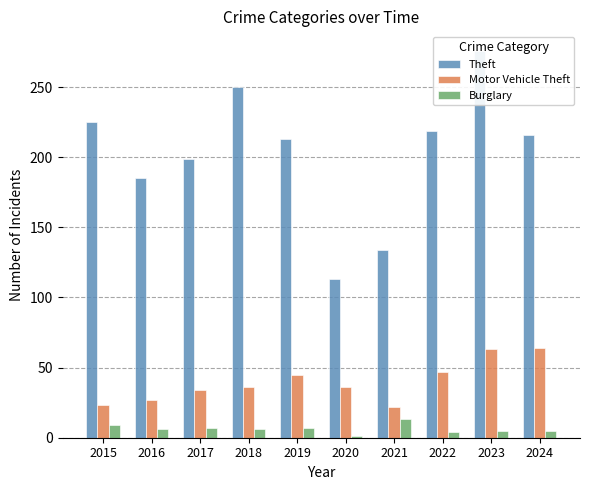

True or false: Motor Vehicle Theft has a value of 48 at 2020.

False